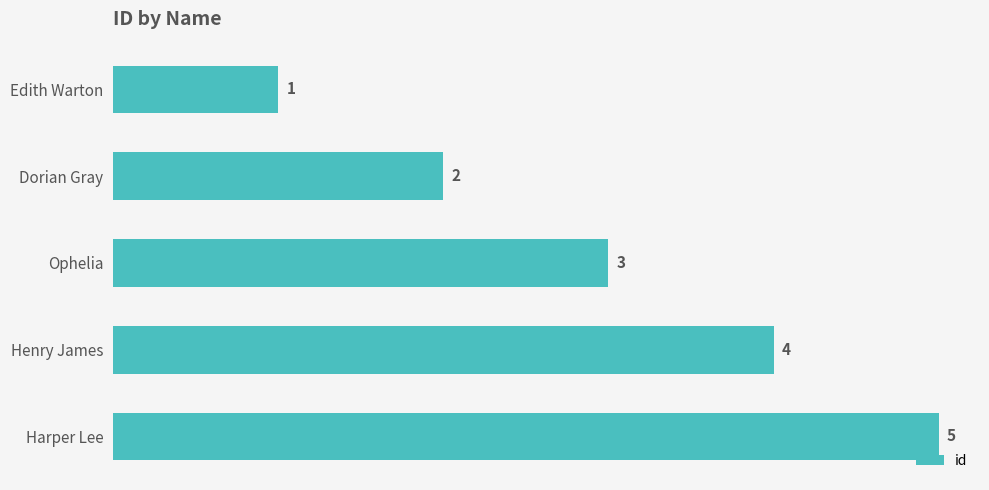

What is the change in value from Edith Warton to Dorian Gray?

+1